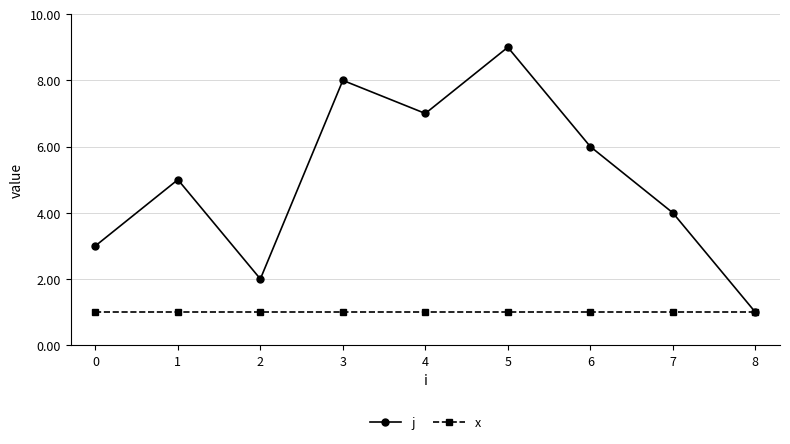

Reading right to left, transcribe all the data shown in this chart.

j: 1	4	6	9	7	8	2	5	3
x: 1	1	1	1	1	1	1	1	1